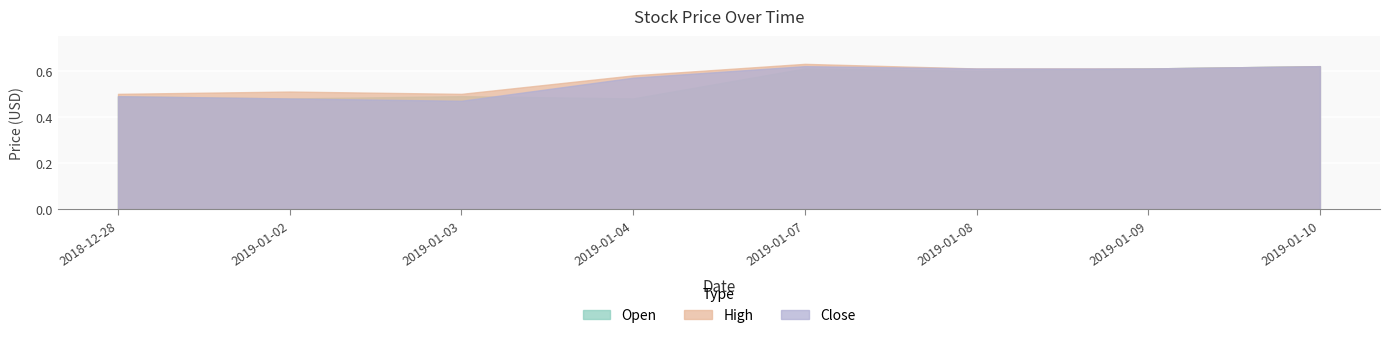

In Close, how many points are lower than both neighbors (excluding endpoints)?

1